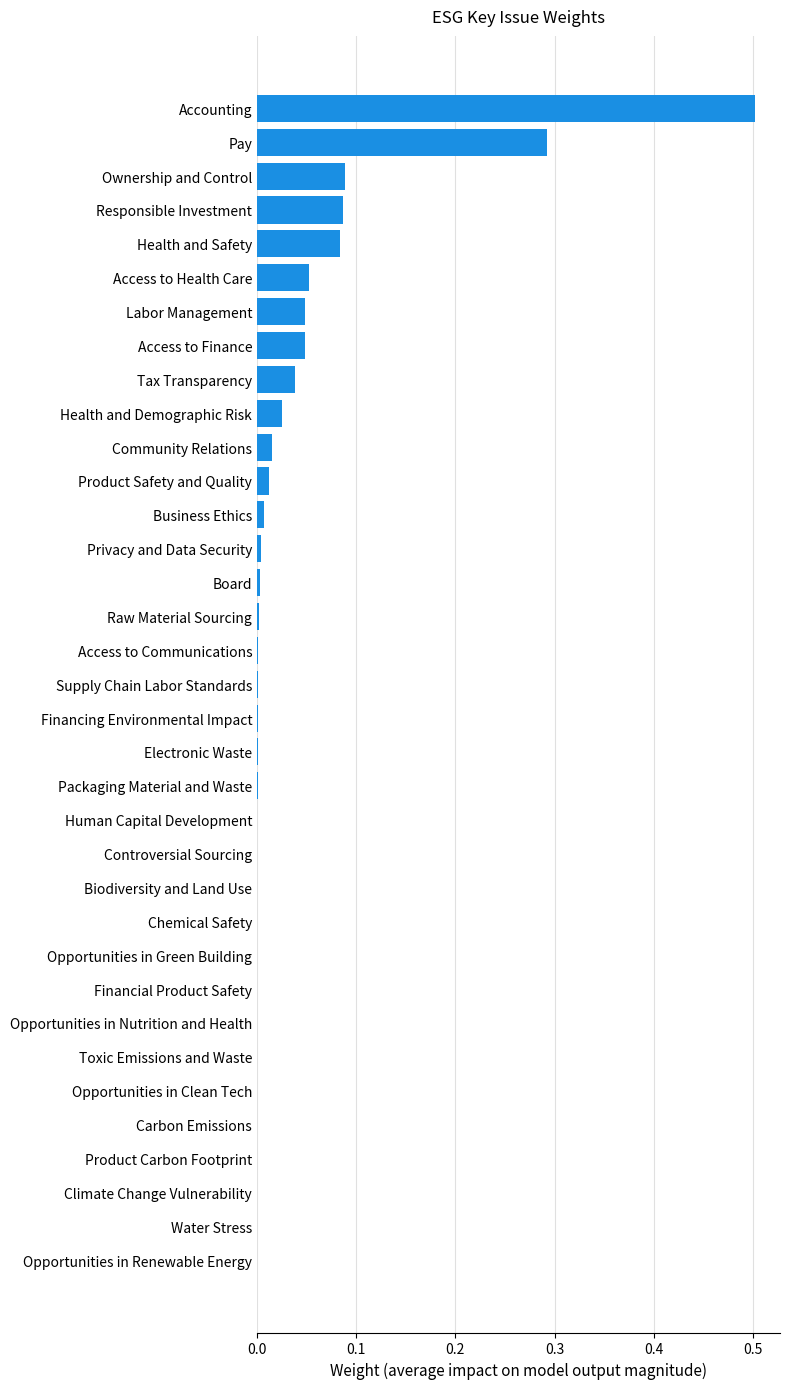

Between Community Relations and Electronic Waste, which is larger?

Community Relations